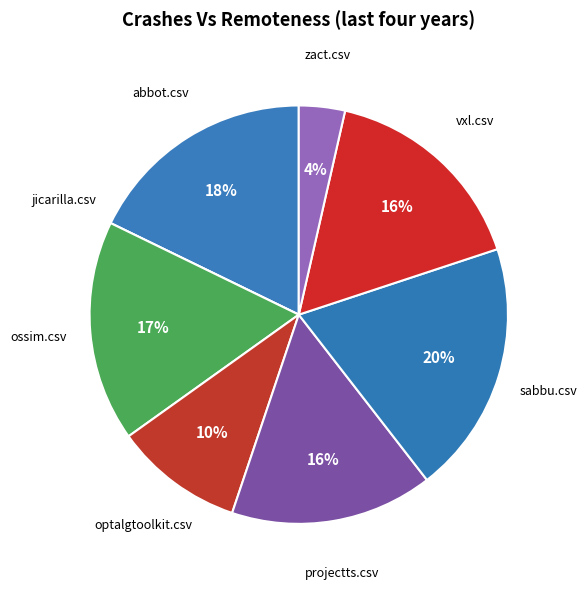

To the nearest percent, what is the difference between the largest and smallest slice percentages?

20%